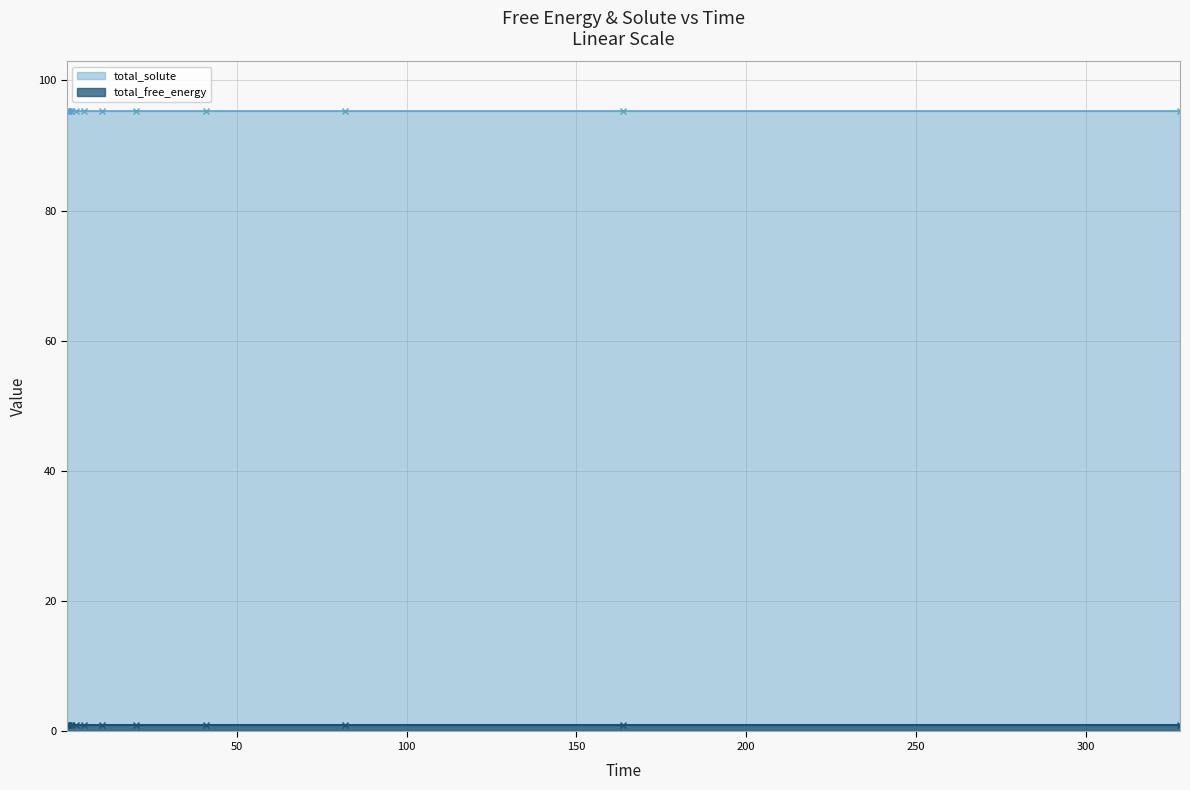

True or false: total_solute and total_free_energy intersect in this chart.

False